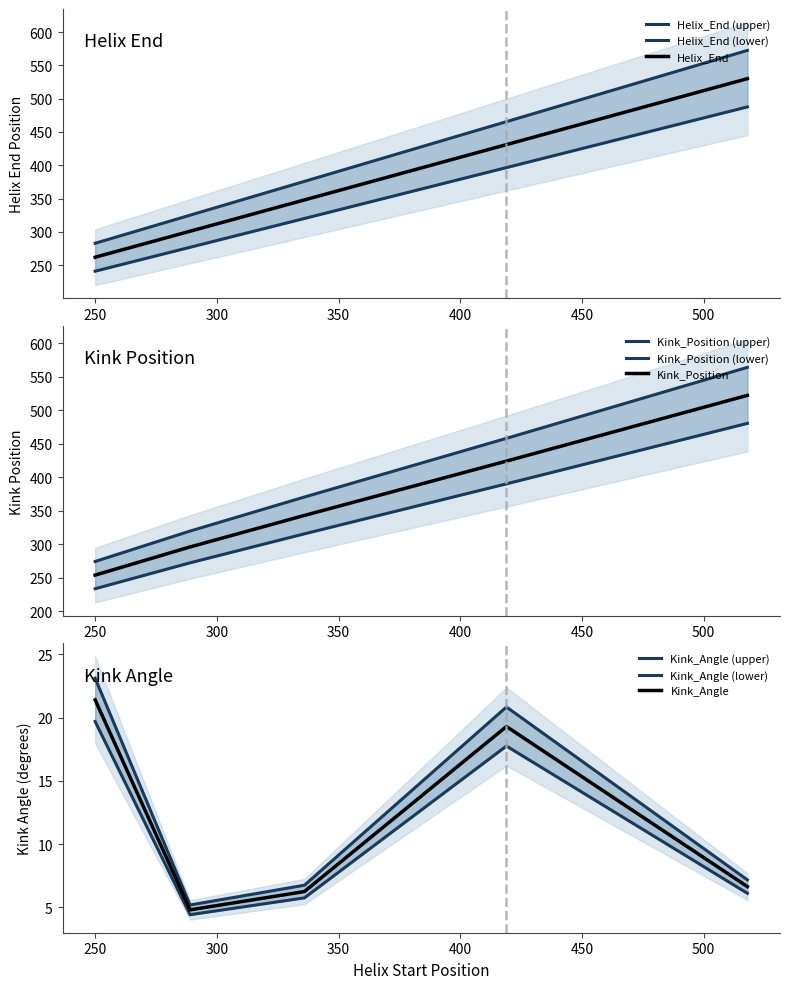

The value of Kink_Position at 250 is 103.2. True or false?

False